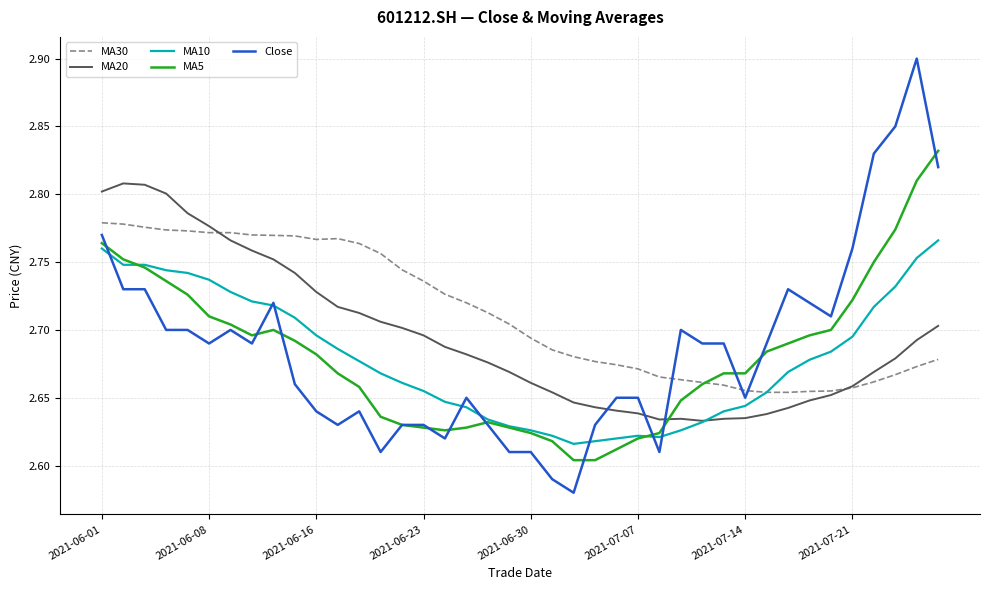

Which series has the largest range (max minus min)?

Close